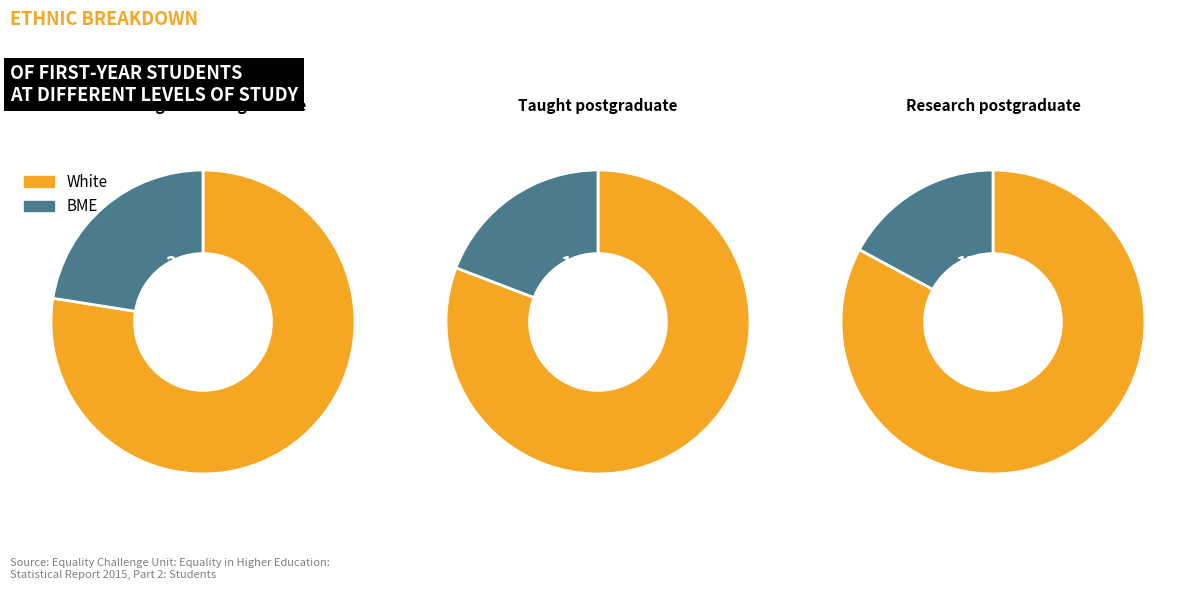

Combined, do 0.26% and 0.39% account for over 50%?

No